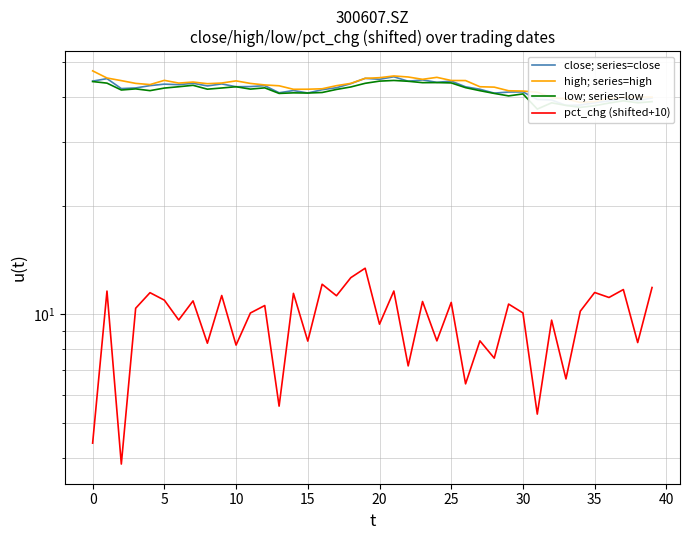

Is the value of close; series=close at −5 greater than the value of low; series=low at 25?

Yes